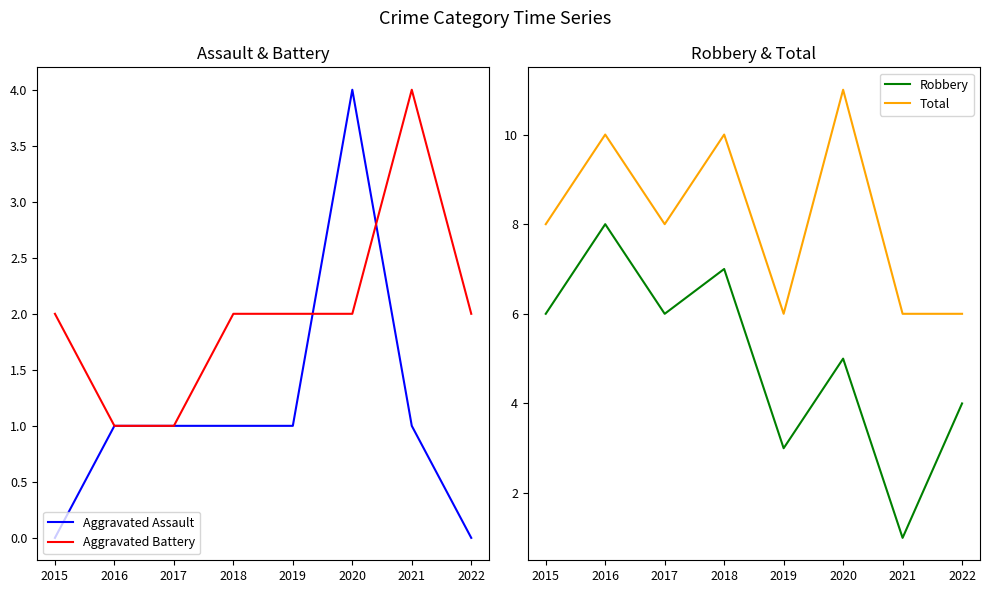

In Aggravated Assault, how many points are higher than both neighbors (excluding endpoints)?

1